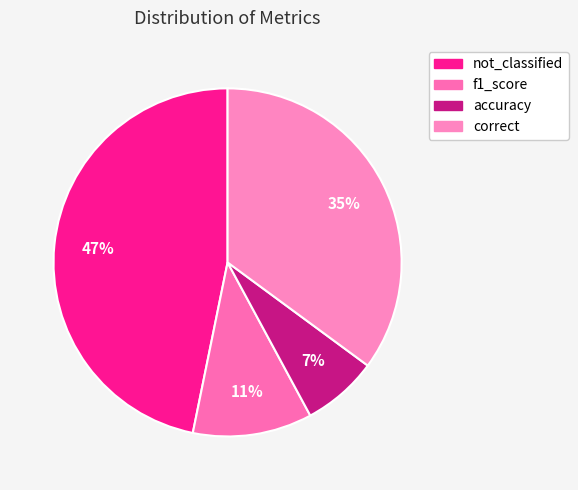

Is it true that correct is 35% of the pie?

True